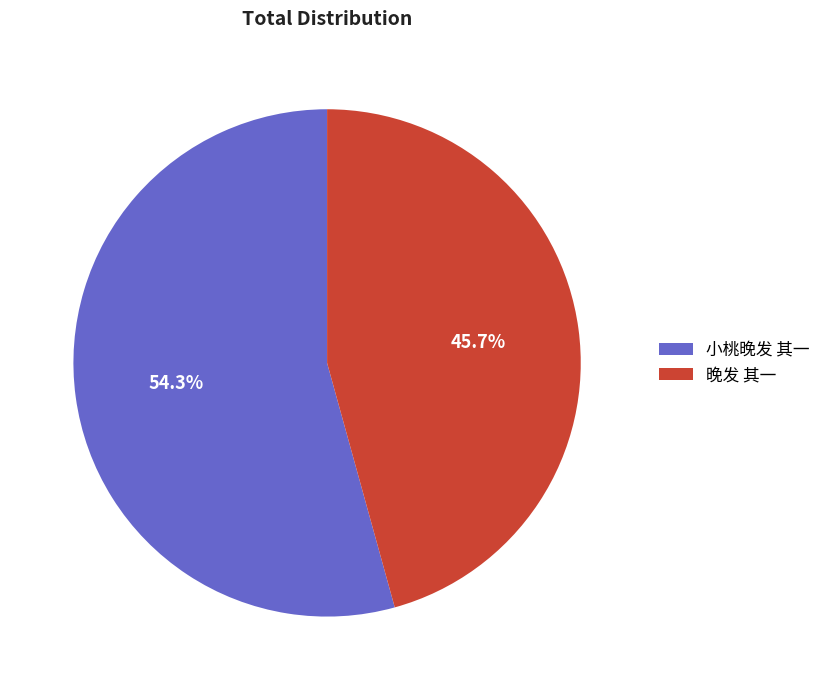

To the nearest percent, what portion does 小桃晚发 其一 represent?

54%